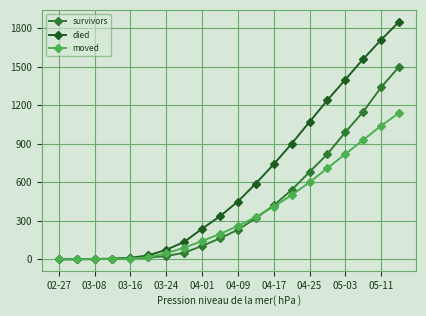

What is the greatest value displayed?

1850